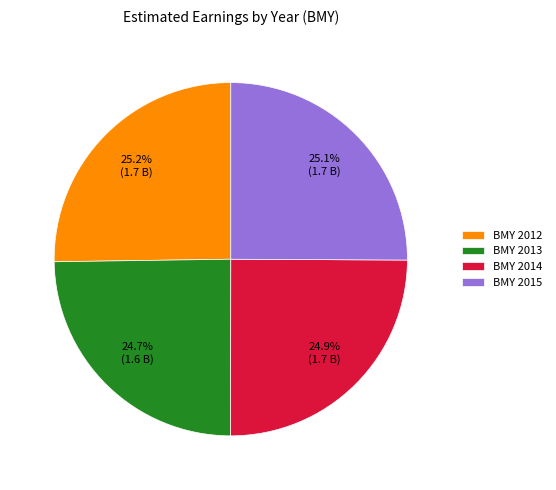

True or false: BMY 2012 accounts for 15% of the total.

False